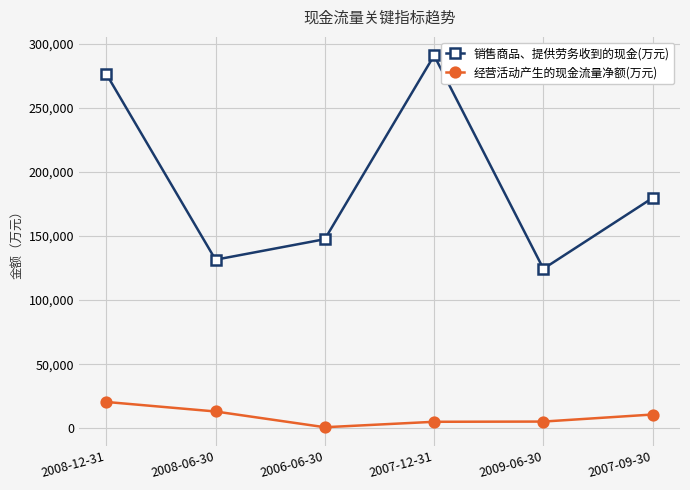

How many values in the 销售商品、提供劳务收到的现金(万元) series are below 179792?

3